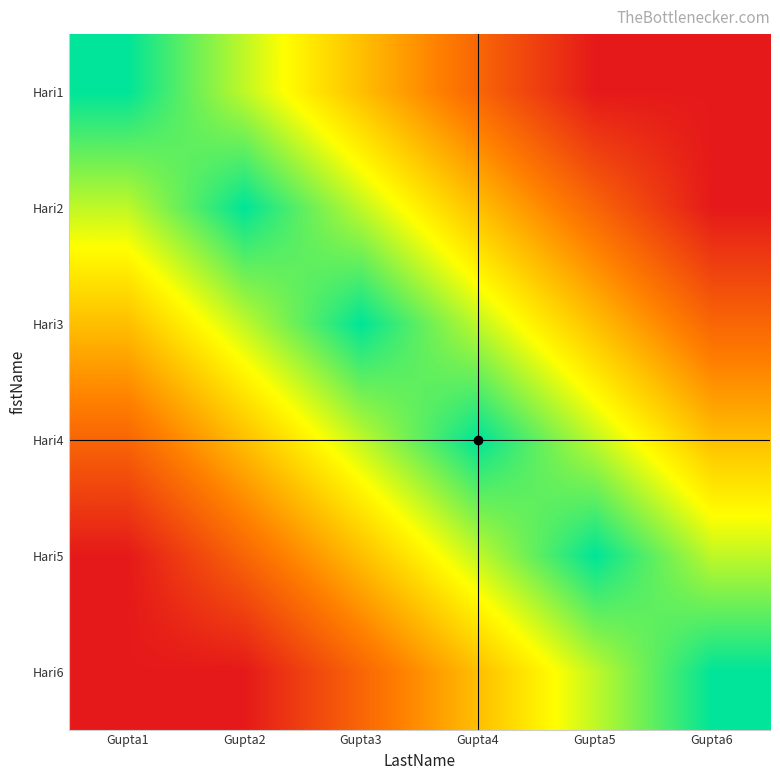

At how many categories does at least one series exceed 0?

6